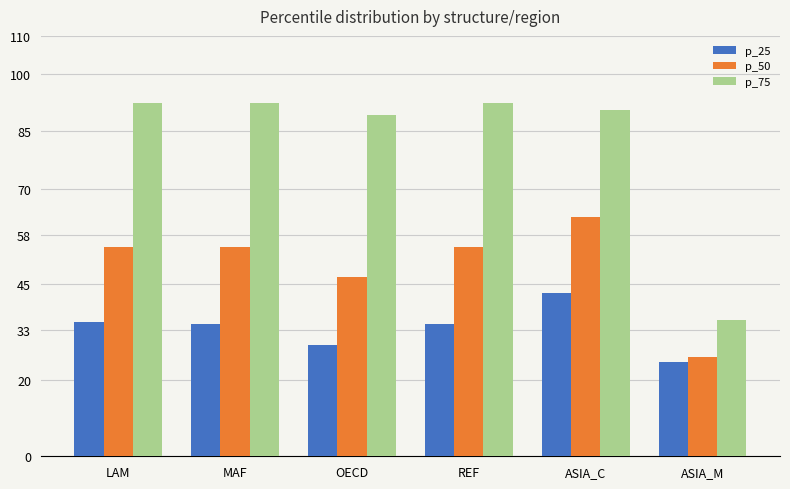

Is it true that p_75 equals 32.6 at MAF?

False